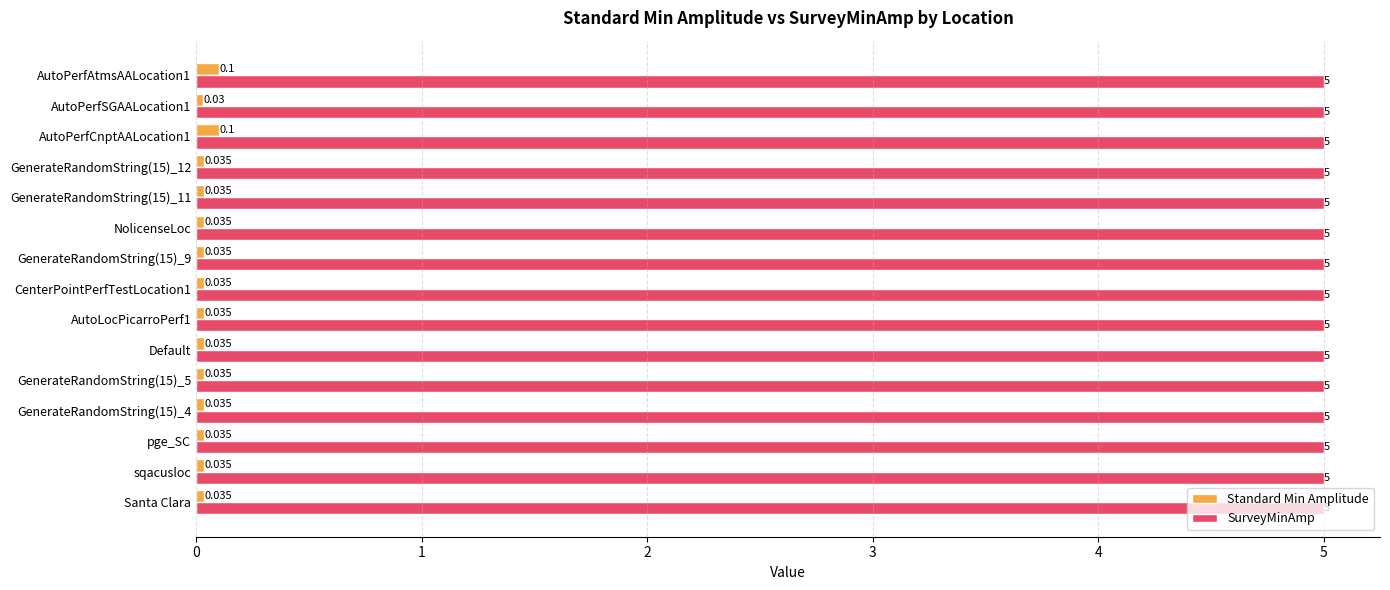

Is the value of Standard Min Amplitude at GenerateRandomString(15)_11 greater than the value of SurveyMinAmp at AutoPerfSGAALocation1?

No